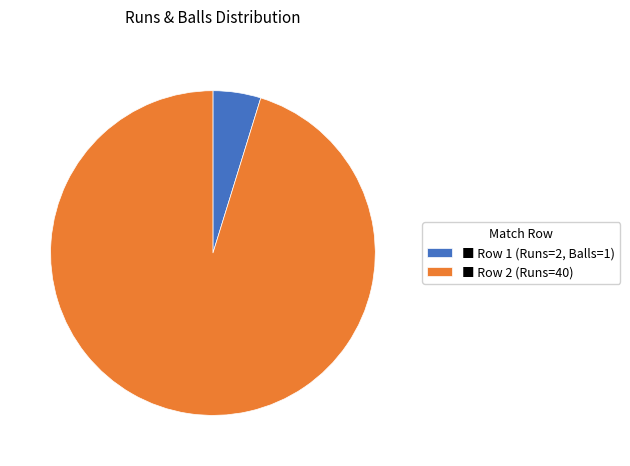

Which has a higher value, ■ Row 1 (Runs=2, Balls=1) or ■ Row 2 (Runs=40)?

■ Row 2 (Runs=40)